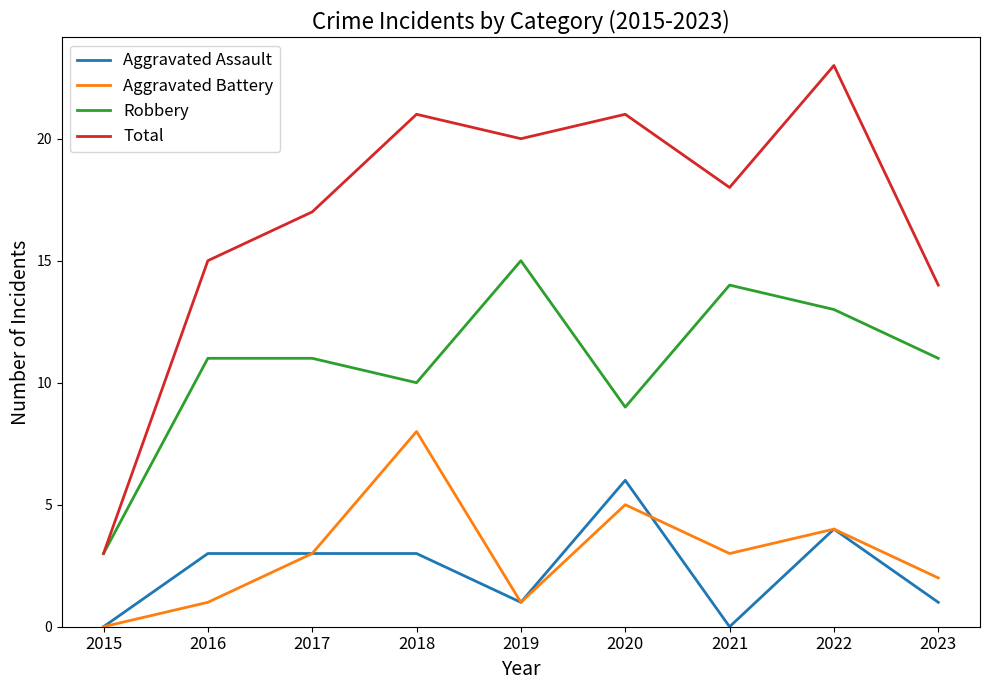

Between 2016 and 2022, which series saw the biggest shift?

Total